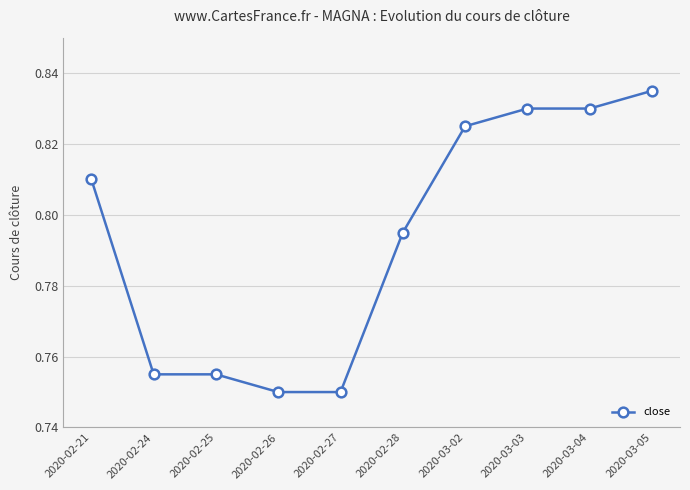

Does the chart display data point markers on the line(s)?

Yes